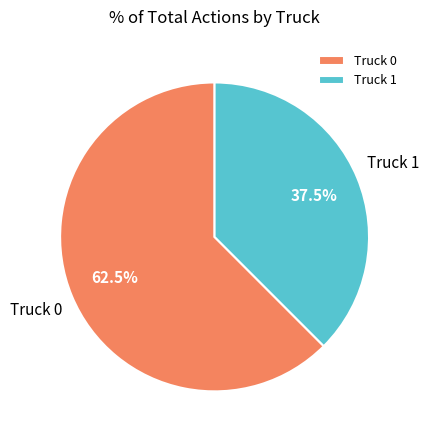

Do Truck 0 and Truck 1 together represent more than half of the pie?

Yes